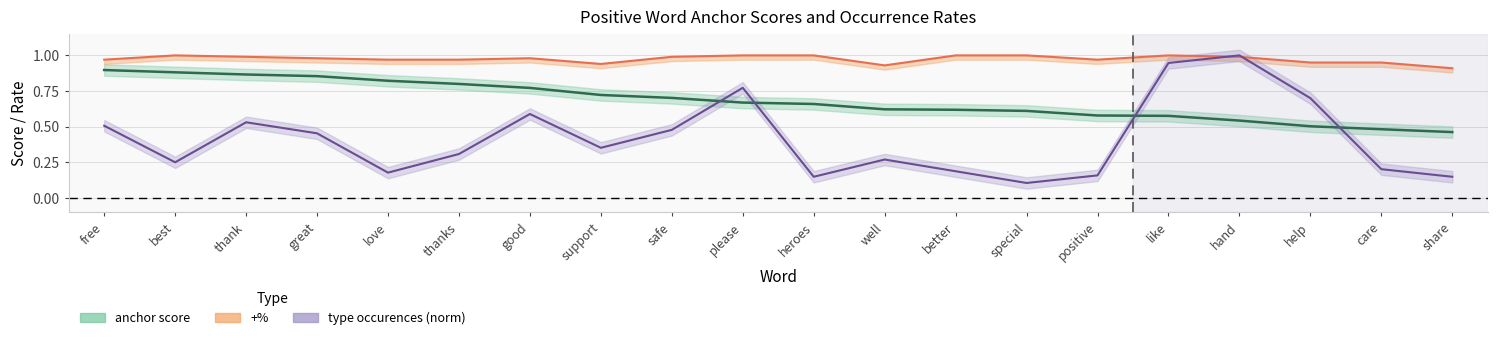

Does the chart display data point markers on the line(s)?

No